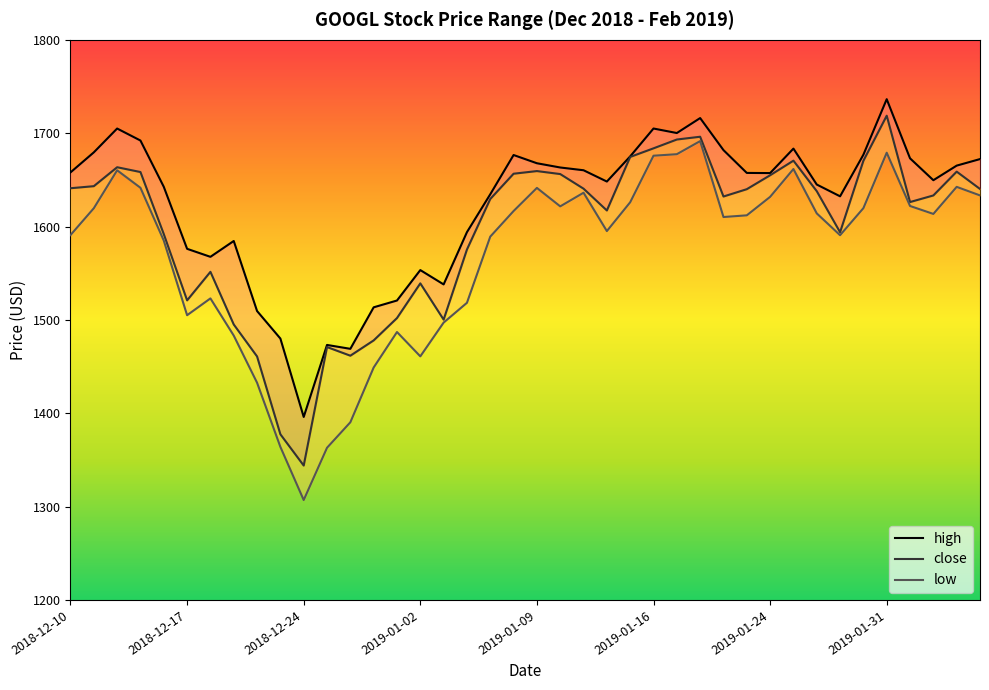

What is the difference between the highest and lowest values at 2019-01-15?

49.2